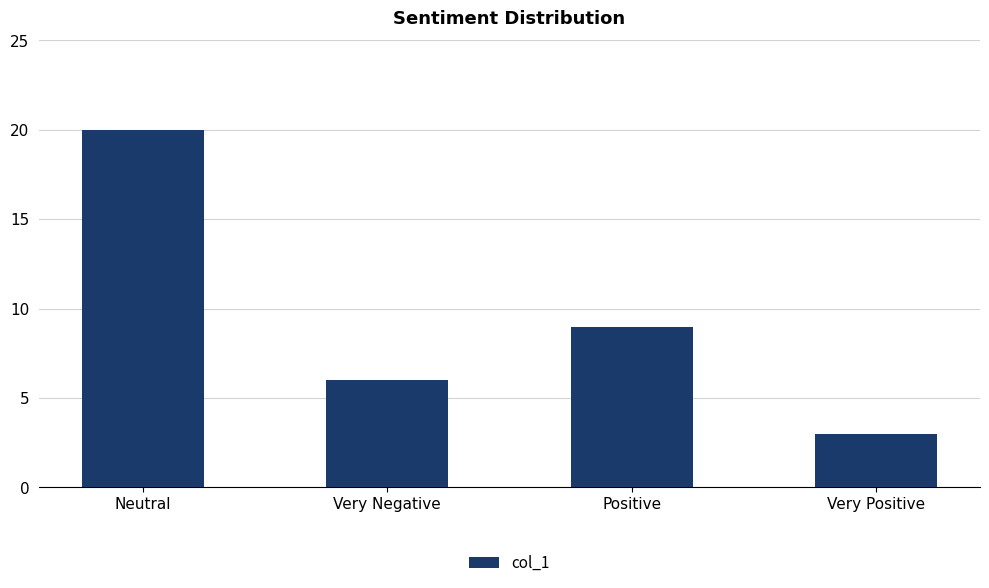

What is the maximum value shown in the chart?

20